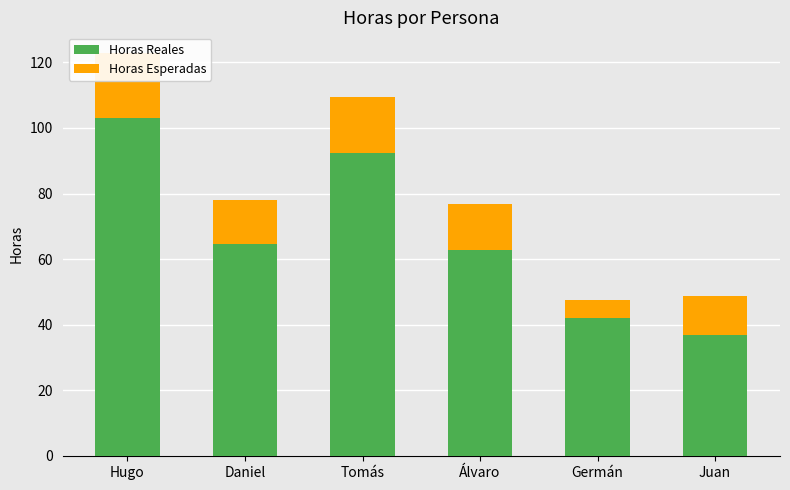

What position from the left is Hugo?

1